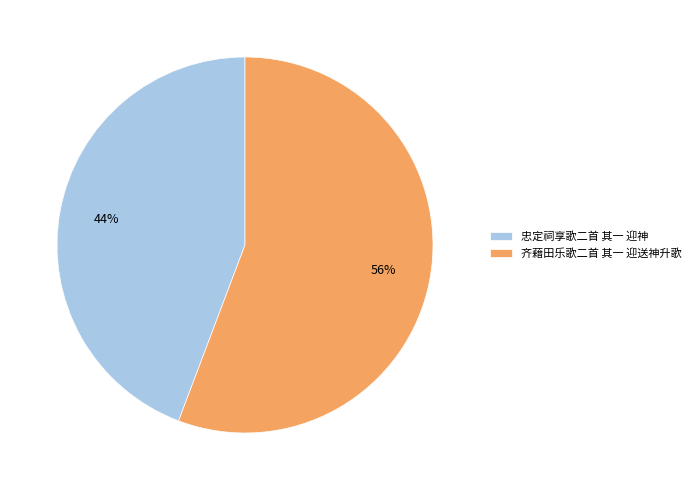

How many slices are in this pie chart?

2